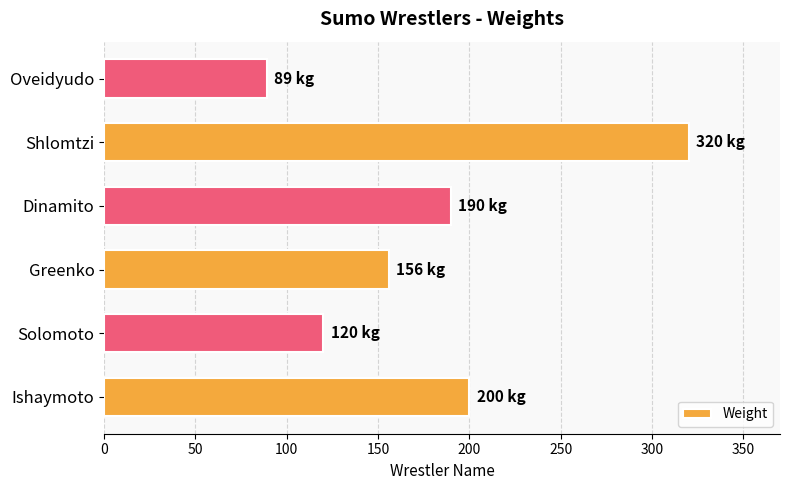

What is the difference between the values at Shlomtzi and Dinamito?

130